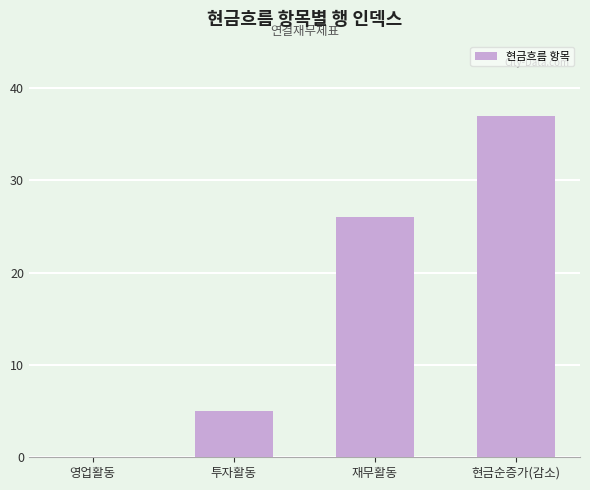

What is the sum of the values at 재무활동 and 현금순증가(감소)?

63